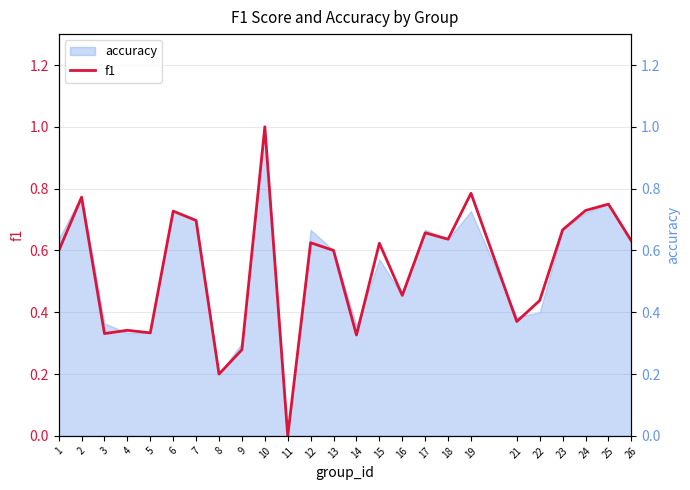

True or false: the data shows 1.1 at 17.

False